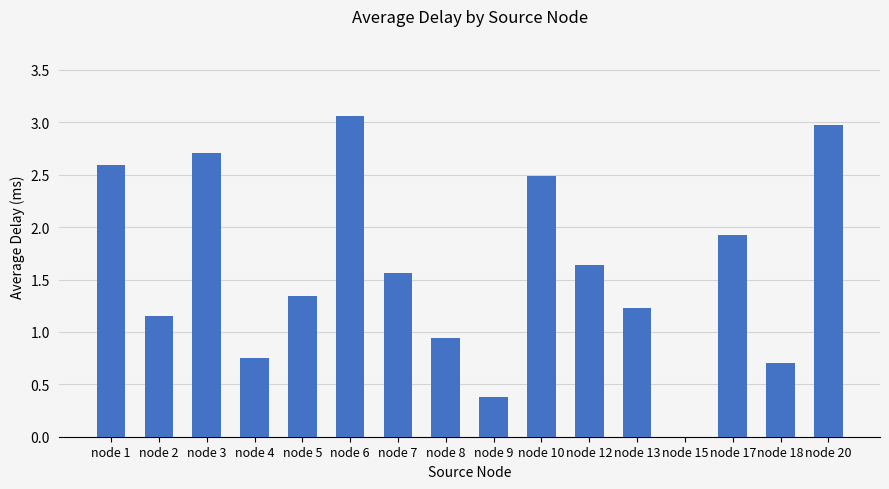

The chart shows a value of -1.3 at node 15. True or false?

False